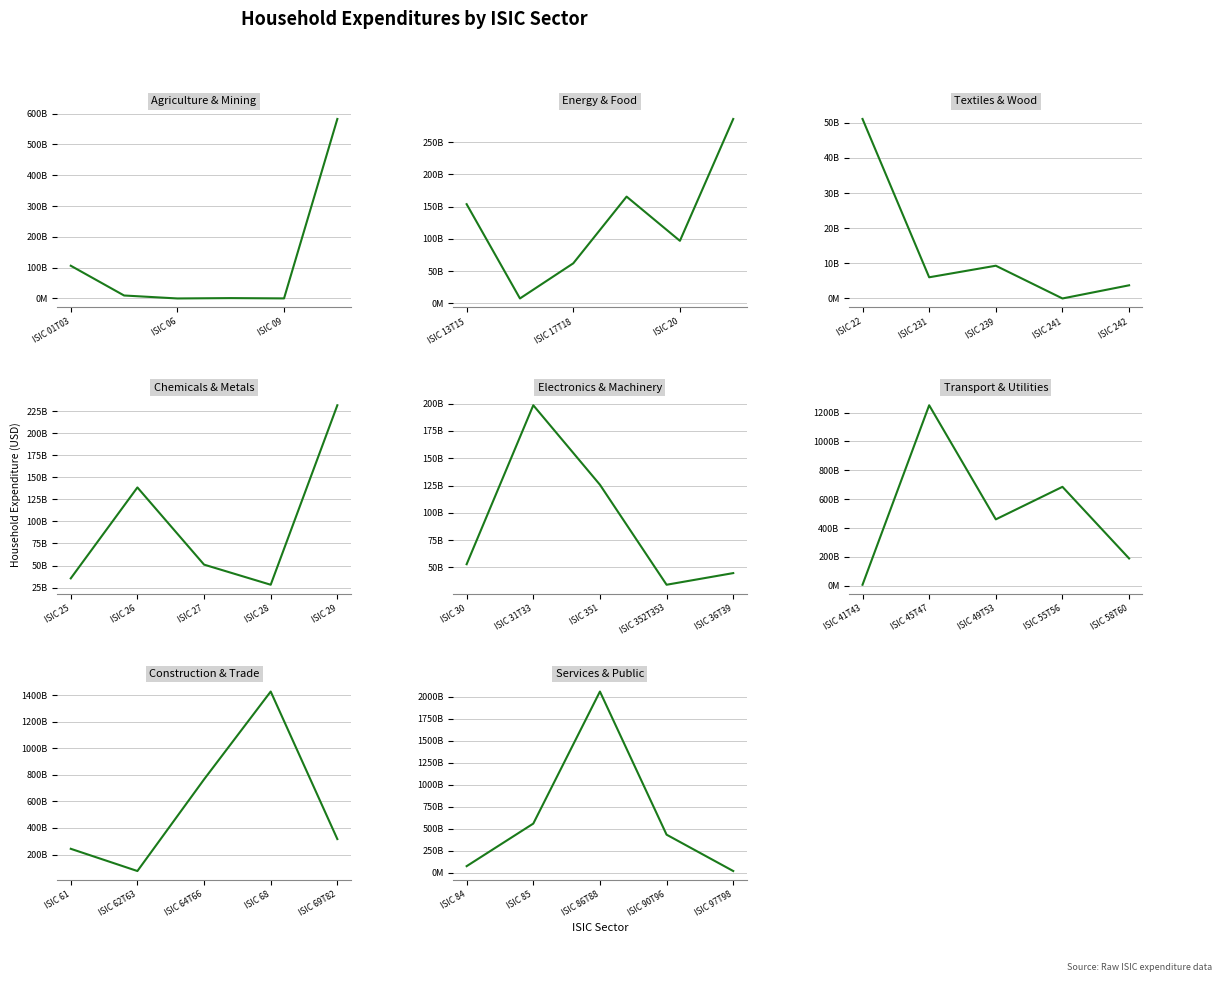

How many data points does each series have?

5